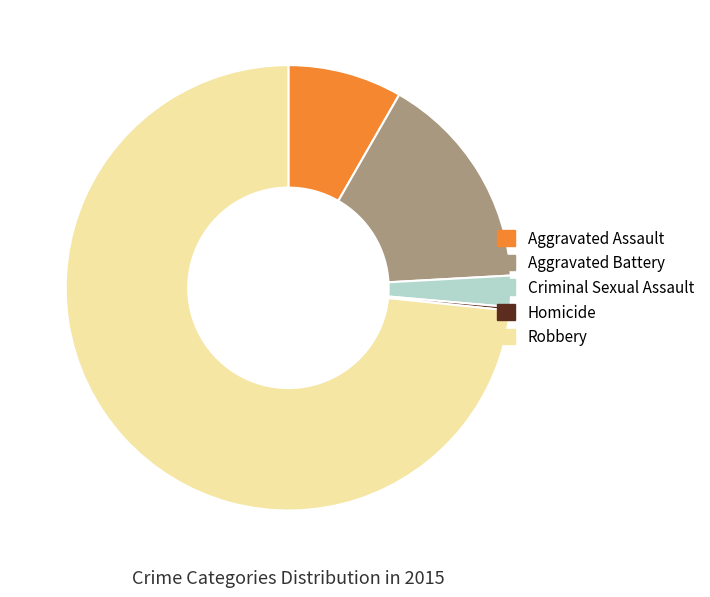

Which category accounts for the majority?

Robbery